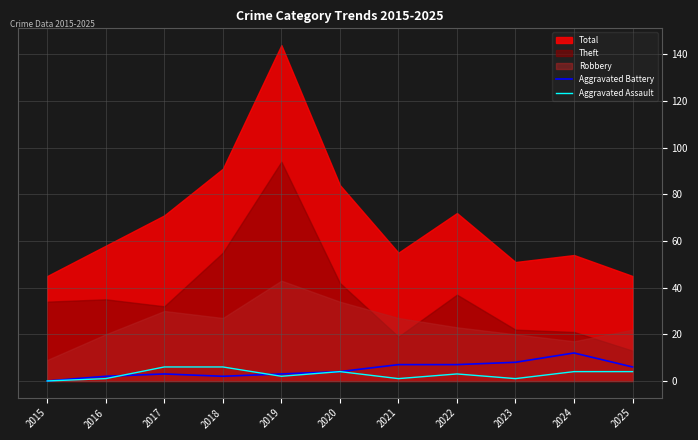

What is the average value of the Aggravated Battery series?

5